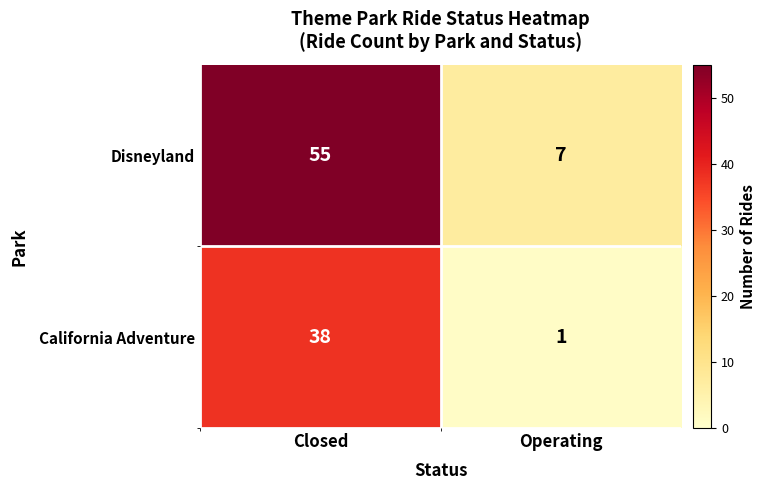

Reading left to right, what are all the values shown in this chart?

Disneyland: Closed=55	Operating=7
California Adventure: Closed=38	Operating=1